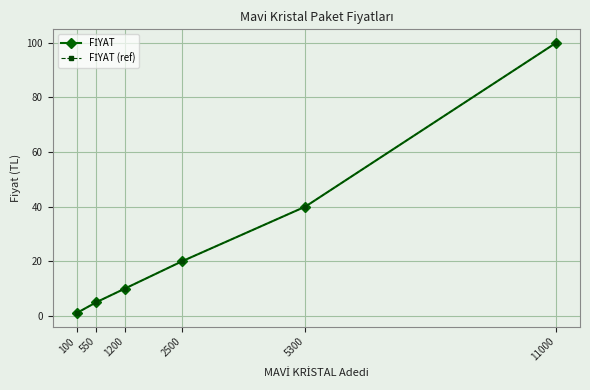

At which label does FİYAT (ref) first exceed 19?

2500